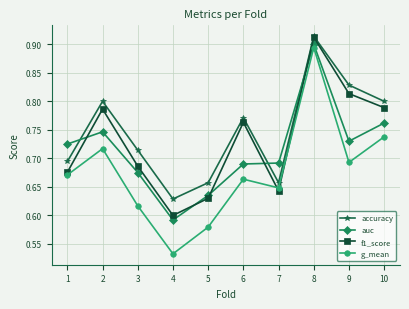

True or false: g_mean has more than 1 interior local peaks.

True